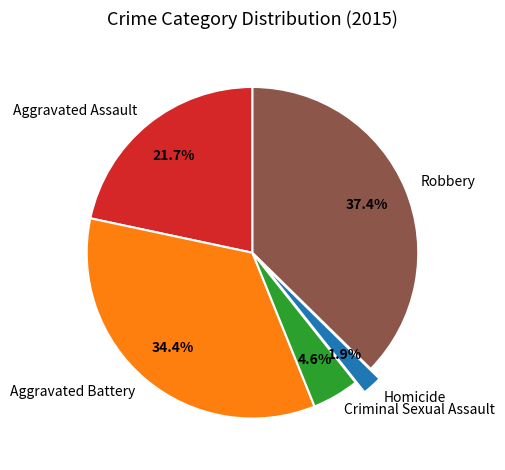

What percentage is the Aggravated Battery slice, to the nearest percent?

34%